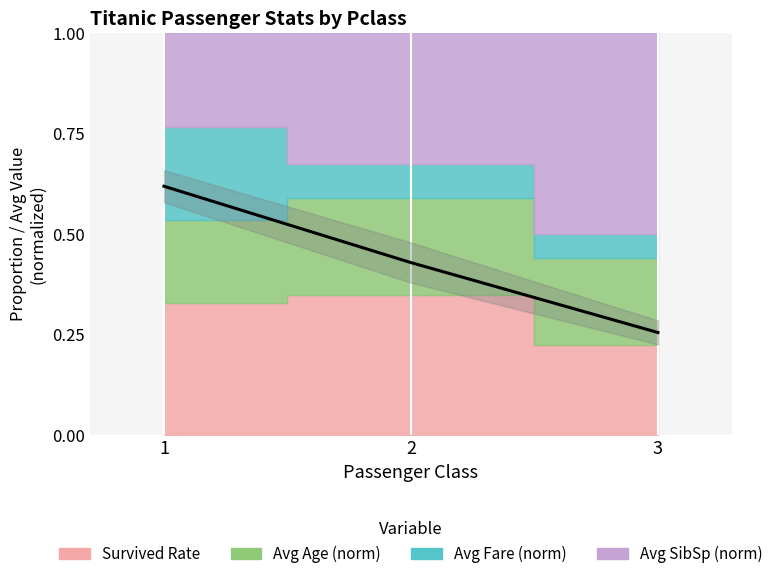

List the labels in order of value, smallest first.

3, 2, 1